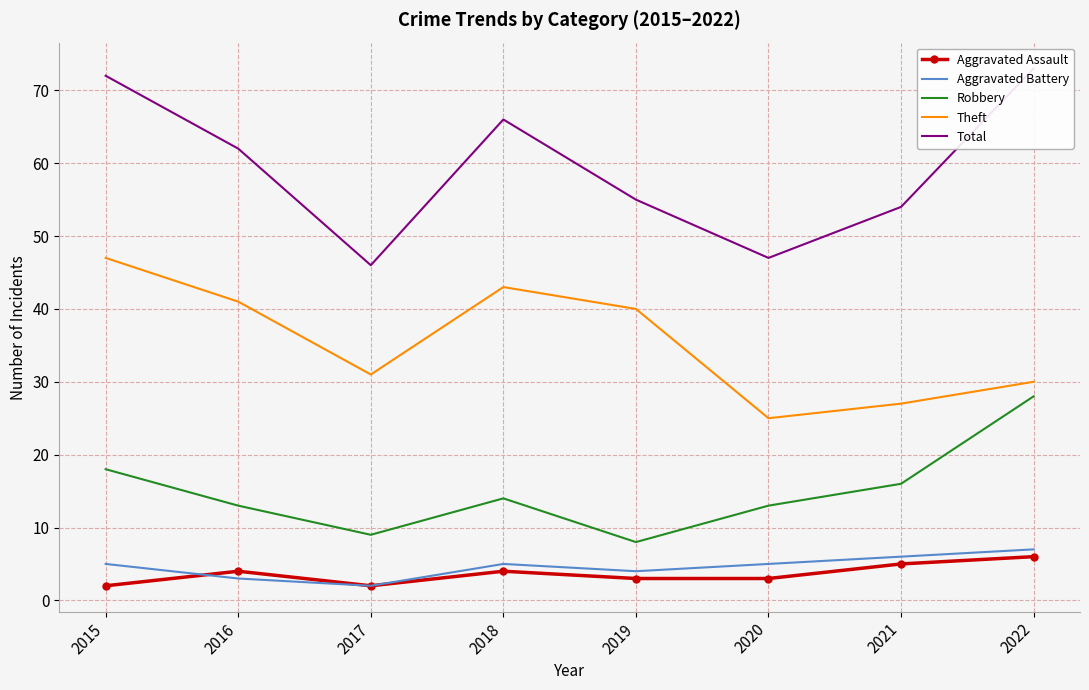

How many interior local peaks does the Total series have?

1